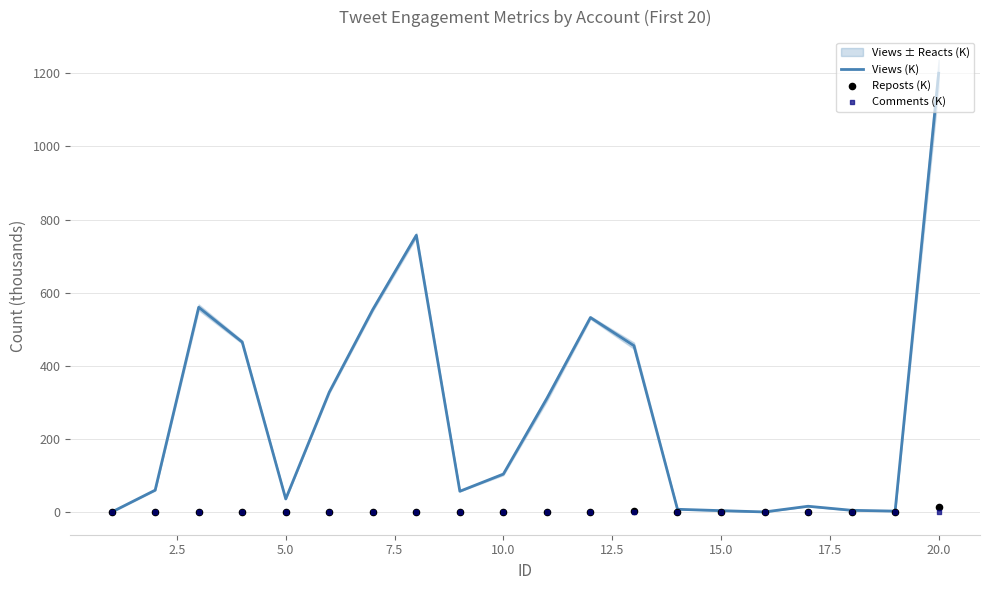

Which series has the largest total across all categories?

Views (K)